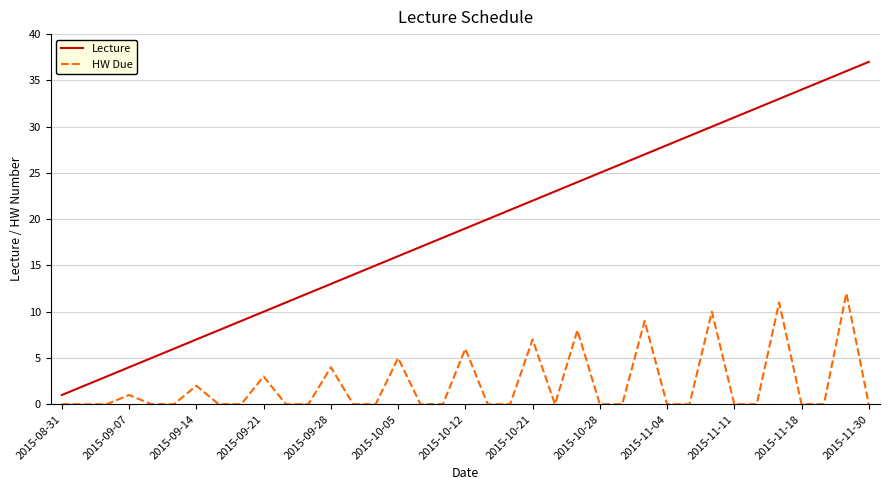

What is the difference between the maximum and minimum values in the HW Due series?

12